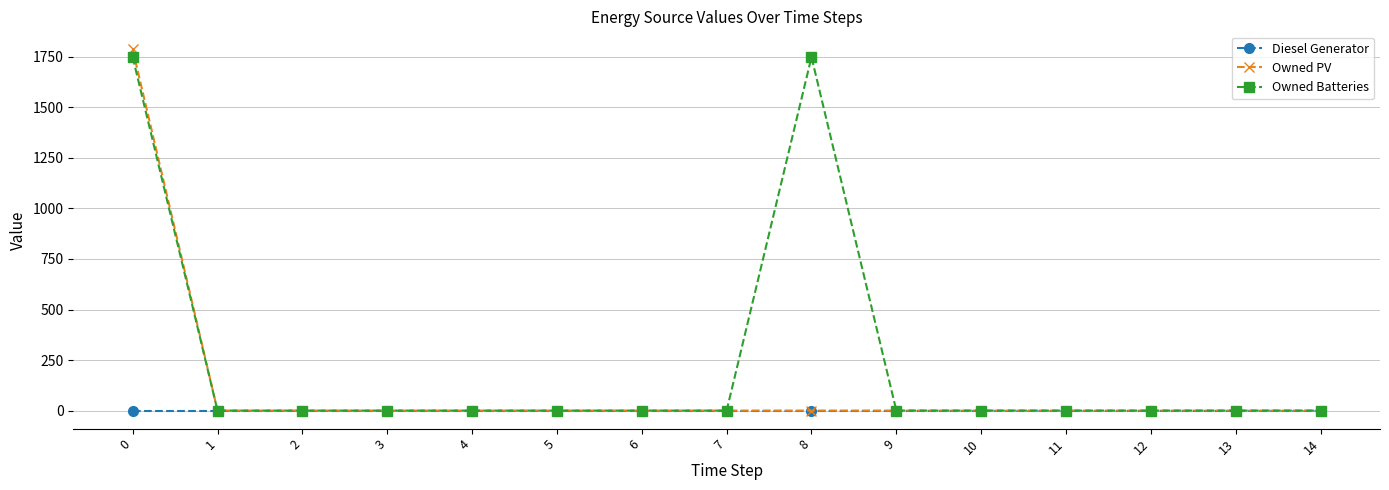

Reading right to left, extract all data points from this chart.

Diesel Generator: 0	0	0	0	0	0	0	0	0	0	0	0	0	0	0
Owned PV: 0	0	0	0	0	0	0	0	0	0	0	0	0	0	1787
Owned Batteries: 0	0	0	0	0	0	1749	0	0	0	0	0	0	0	1749